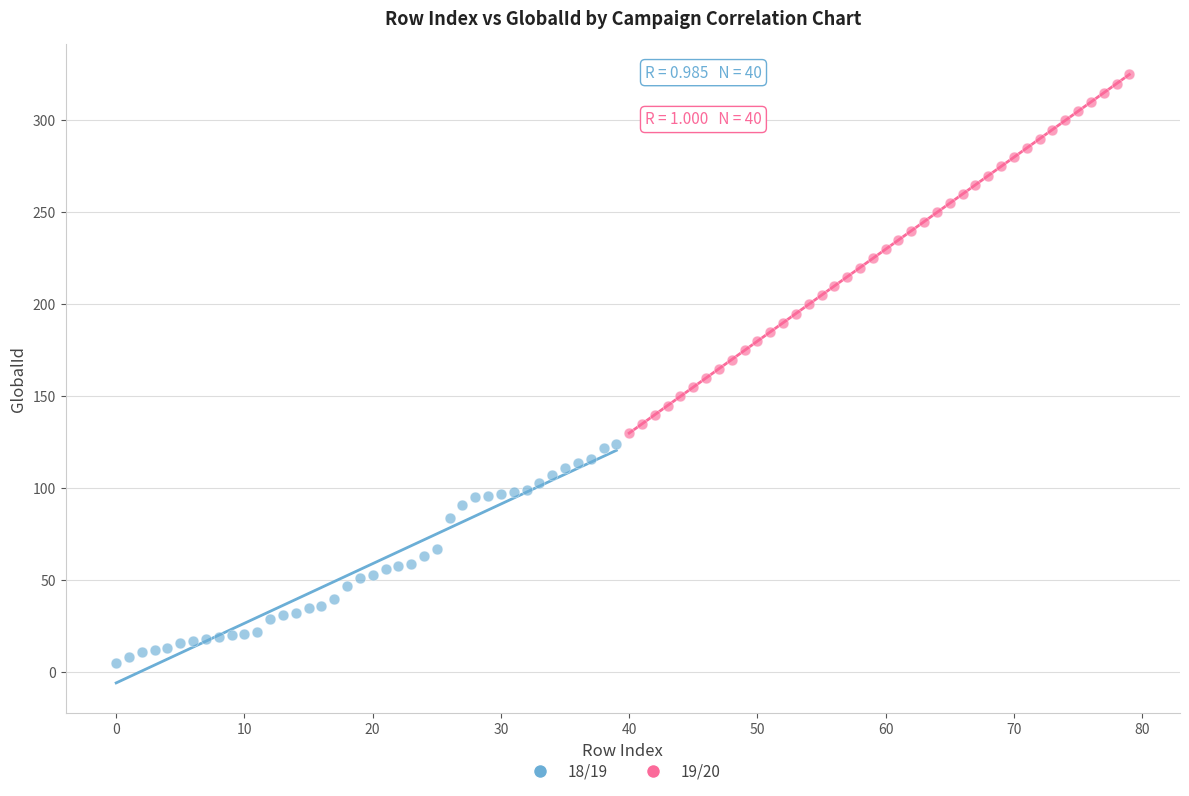

Which series contains the lowest Y value?

18/19